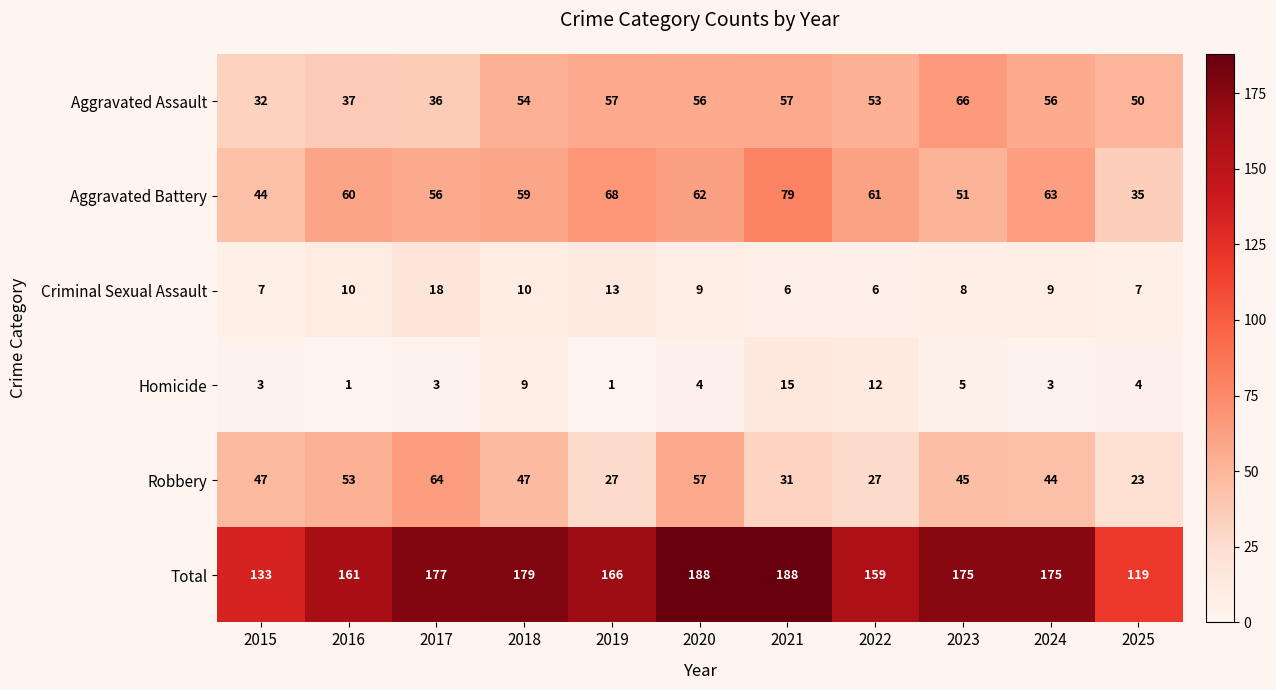

What is the difference between the Aggravated Battery values at 2016 and 2019?

8